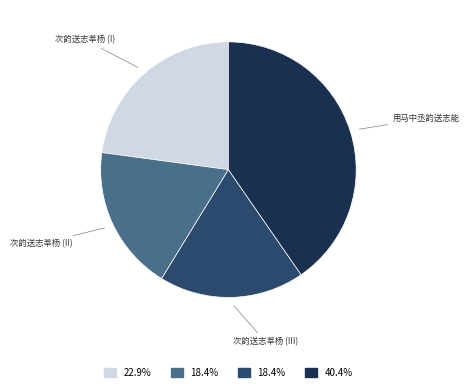

Do 用马中丞韵送志能 and 次韵送志莘杨 (II) together represent more than half of the pie?

Yes